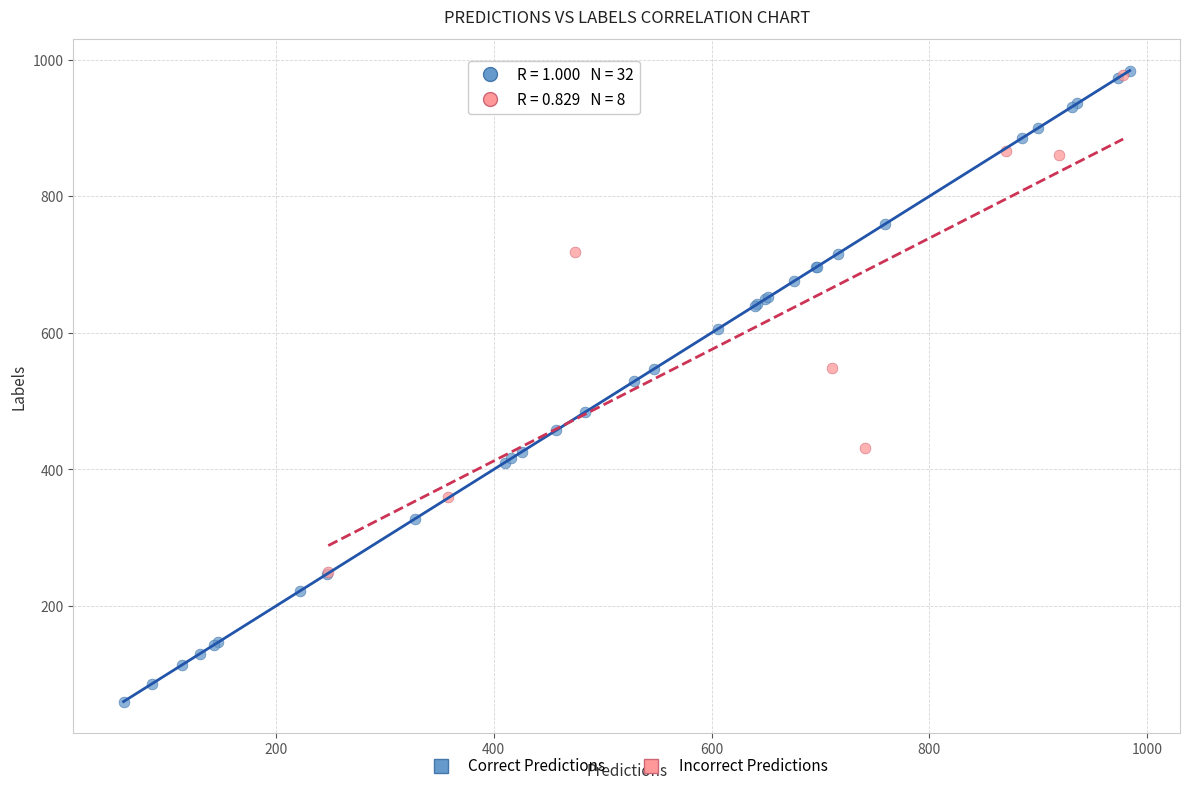

Which series reaches the minimum Y coordinate?

Correct Predictions